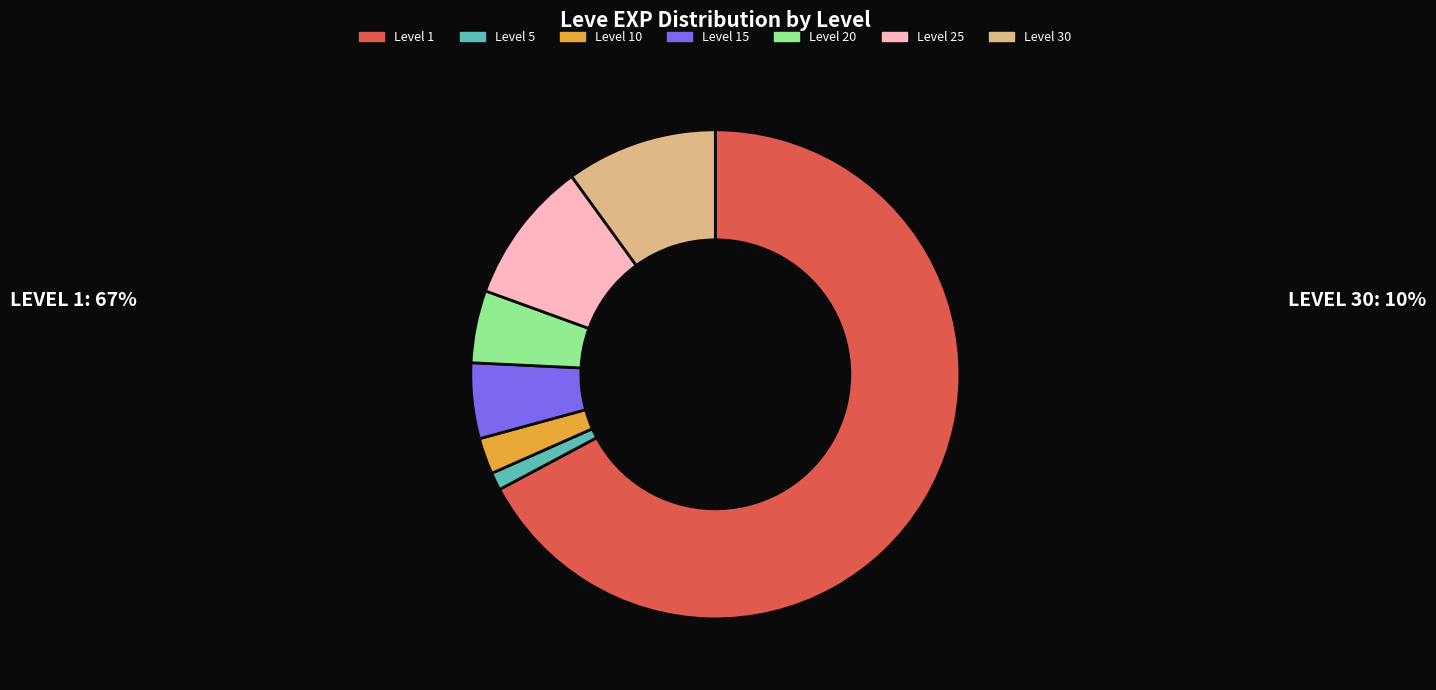

Which has a higher value, Level 15 or Level 10?

Level 15